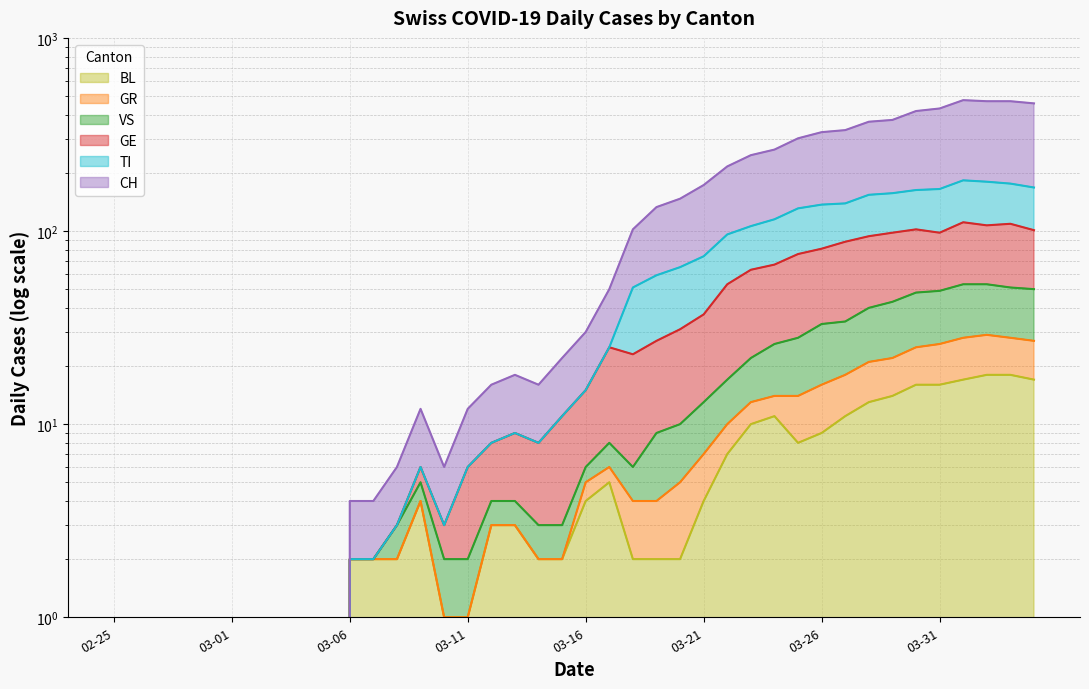

At which label does TI reach its peak?

2020-04-01